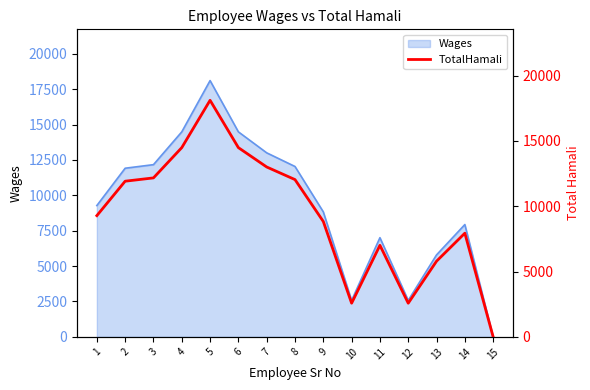

Approximately how many times larger is the value at 5 compared to 2?

1.5